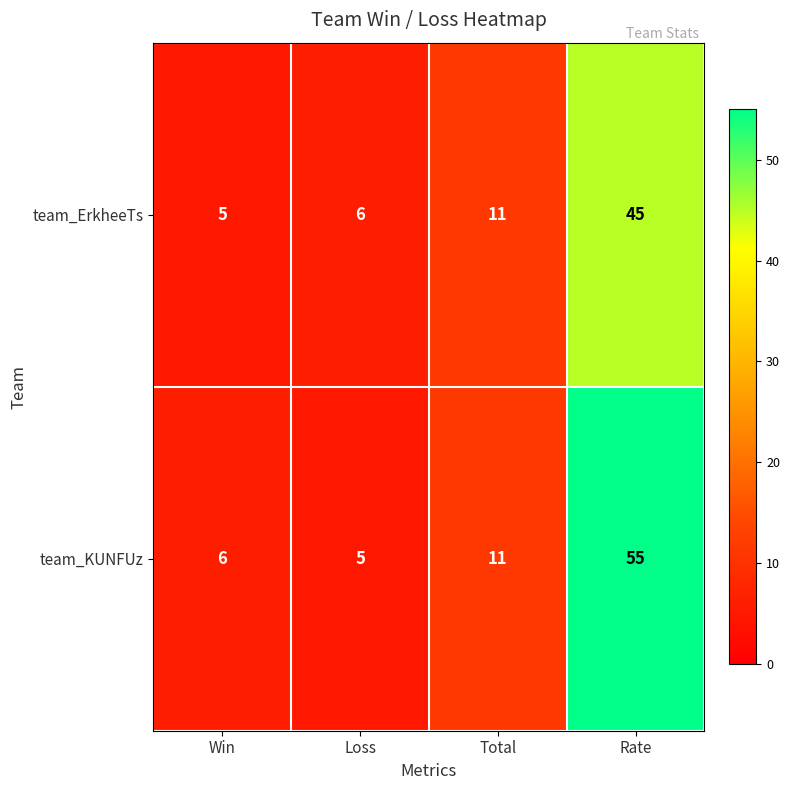

Count the number of categories in the chart.

4